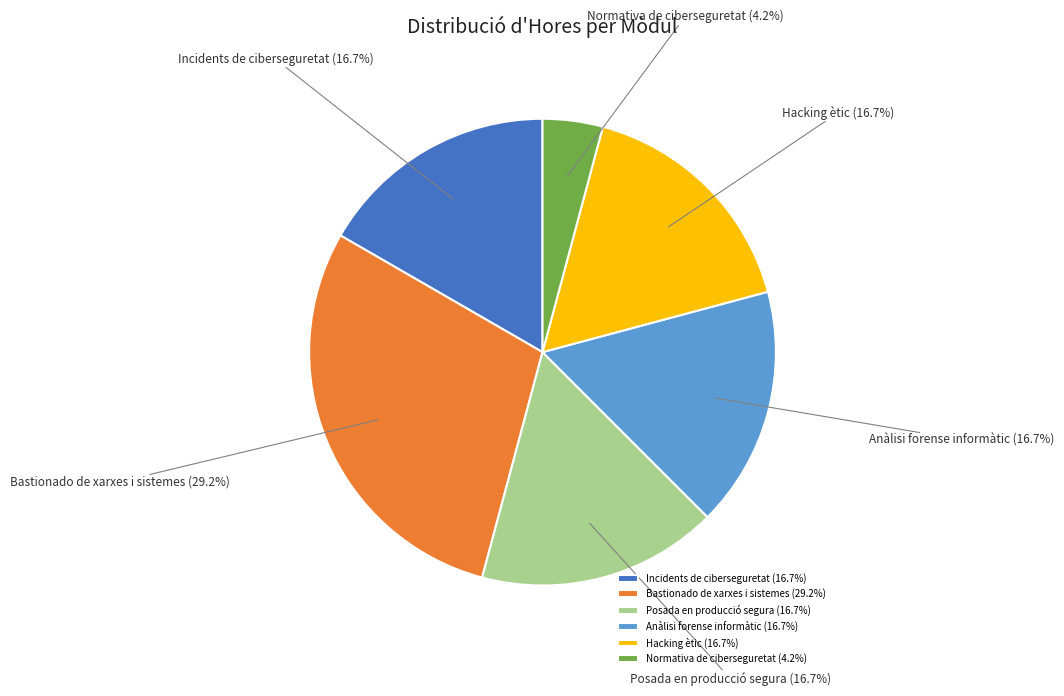

Which has a higher value, Normativa de ciberseguretat or Hacking ètic?

Hacking ètic